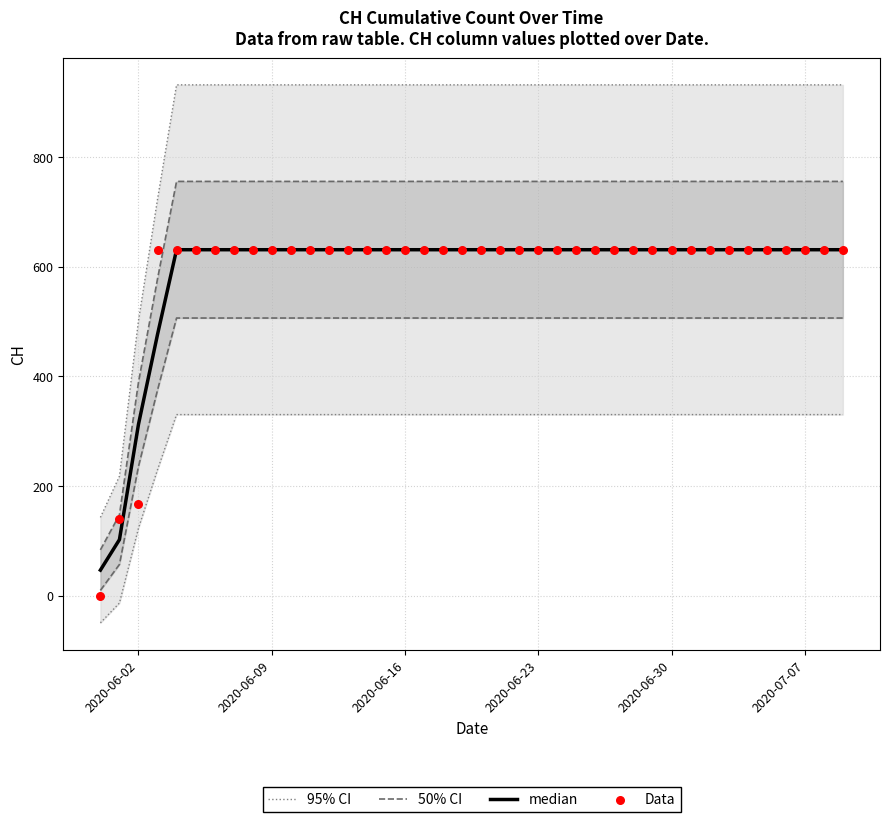

Which series reaches the minimum Y coordinate?

Data